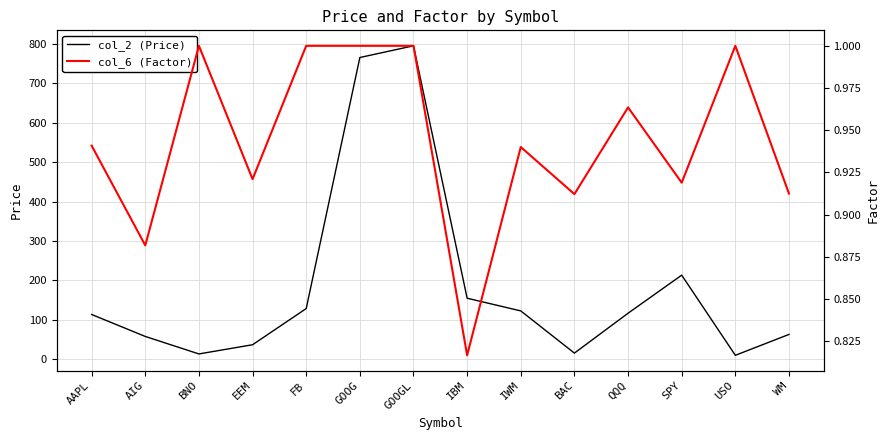

At which category is the sum across all series the highest?

GOOGL